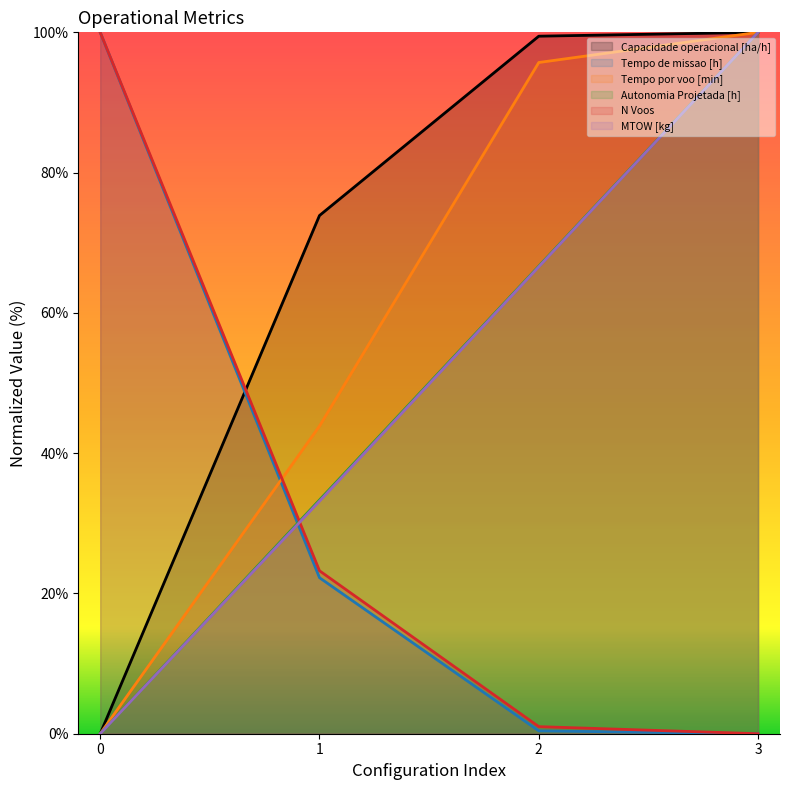

How many lines are shown in the chart?

6